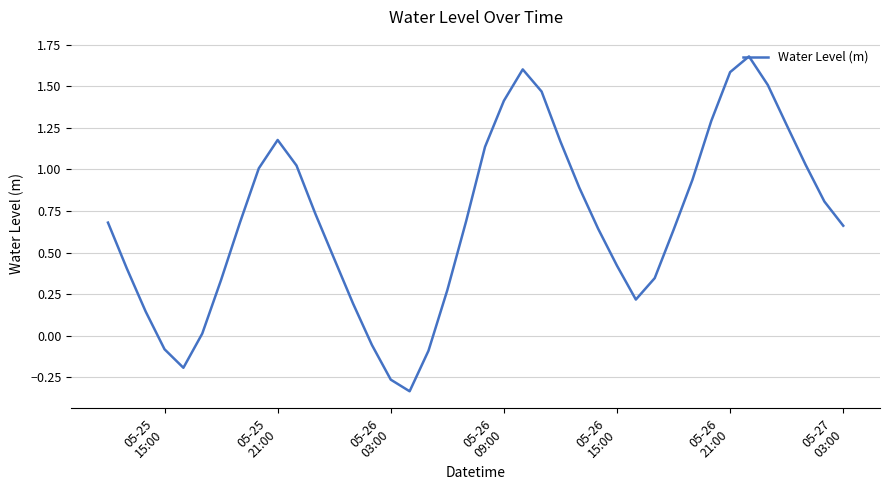

Count the number of data series in this chart.

1